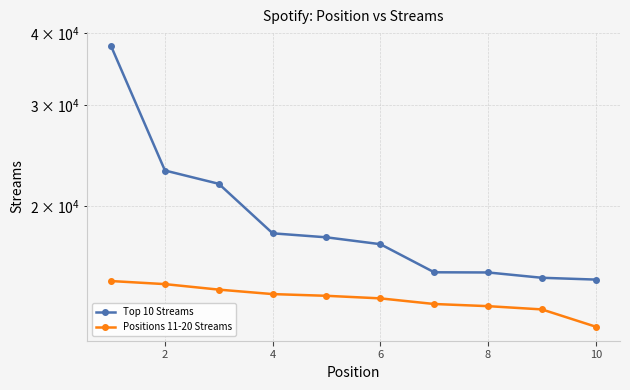

At which label is Top 10 Streams closest to 26431?

2